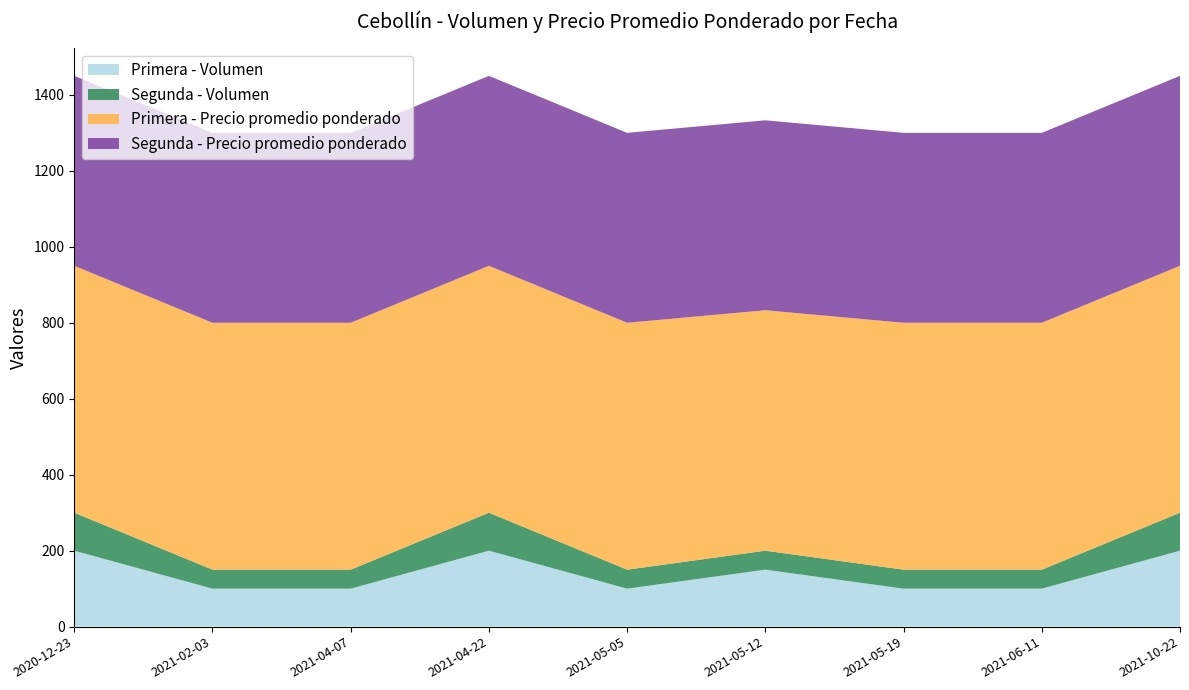

Reading left to right, what are all the values shown in this chart?

Primera - Volumen: 200	100	100	200	100	150	100	100	200
Segunda - Volumen: 100	50	50	100	50	50	50	50	100
Primera - Precio promedio ponderado: 650	650	650	650	650	633	650	650	650
Segunda - Precio promedio ponderado: 500	500	500	500	500	500	500	500	500